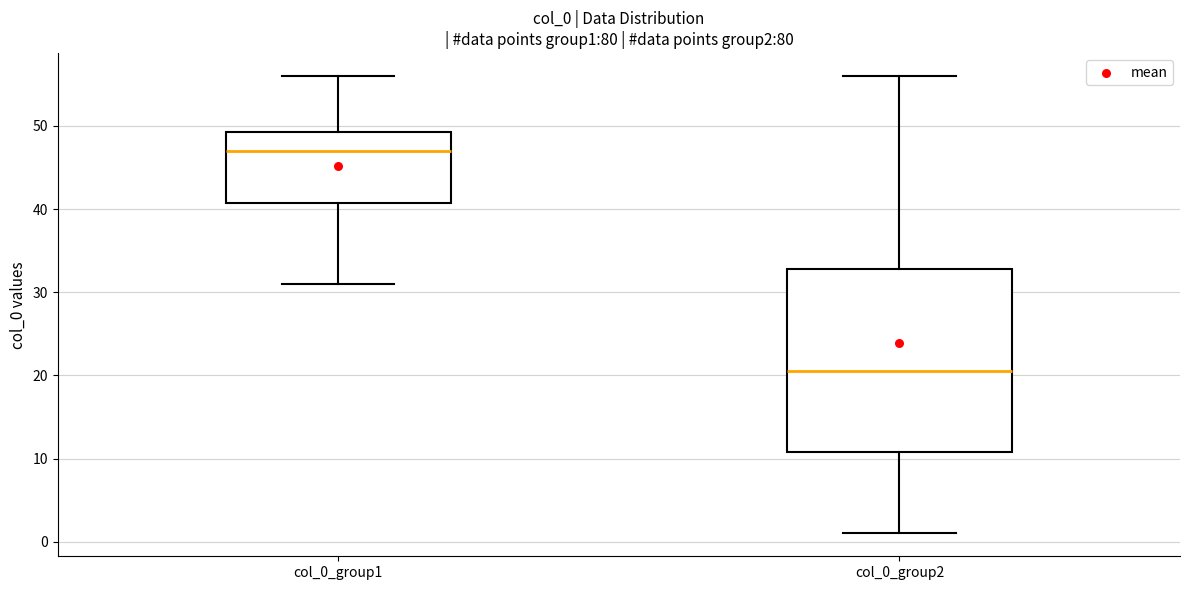

Reading left to right, read every box against the y-axis: the position of its median line, the range the box covers, and the ends of its whiskers. The values are not printed on the chart, so give them approximately, as read against the axis.

col_0_group1: median 47, box 41 to 49, whiskers 31 to 56
col_0_group2: median 21, box 11 to 33, whiskers 1 to 56